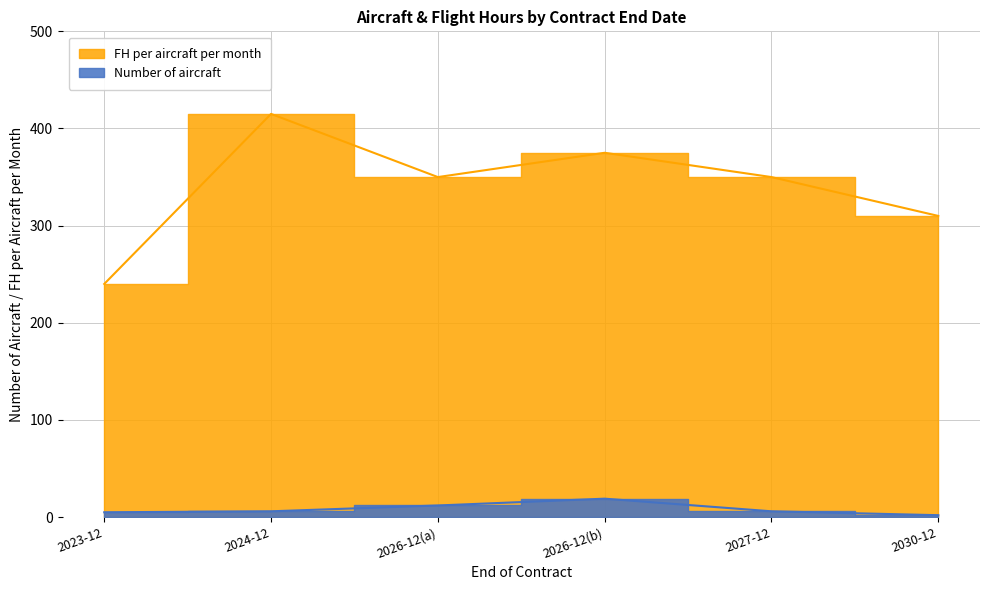

True or false: FH per aircraft per month and Number of aircraft cross at least once.

False